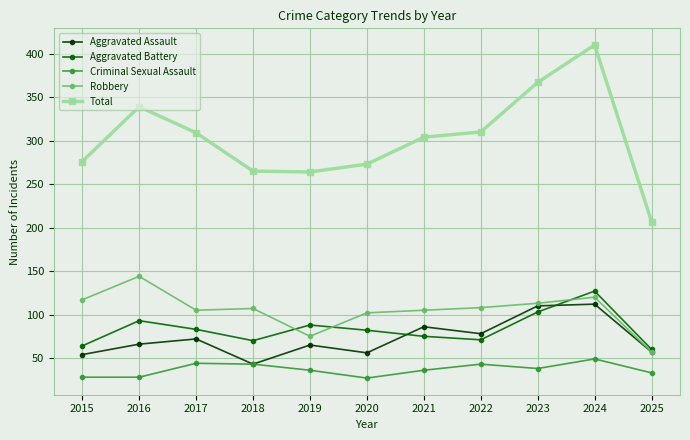

True or false: Robbery and Criminal Sexual Assault intersect in this chart.

False